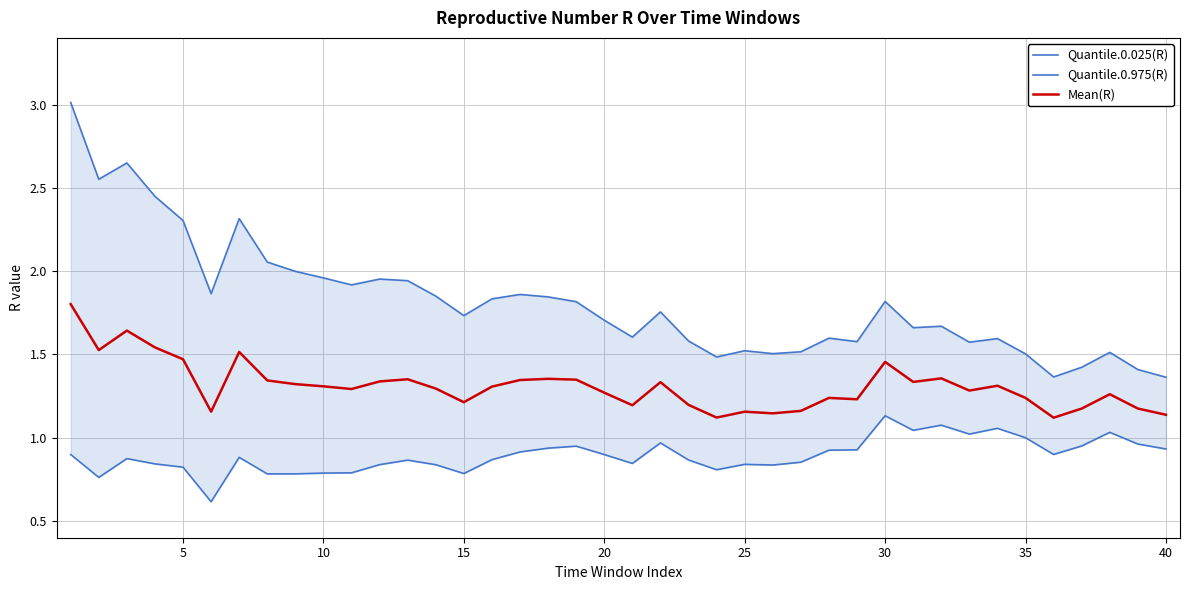

What is the highest value of the Mean(R) series?

1.8